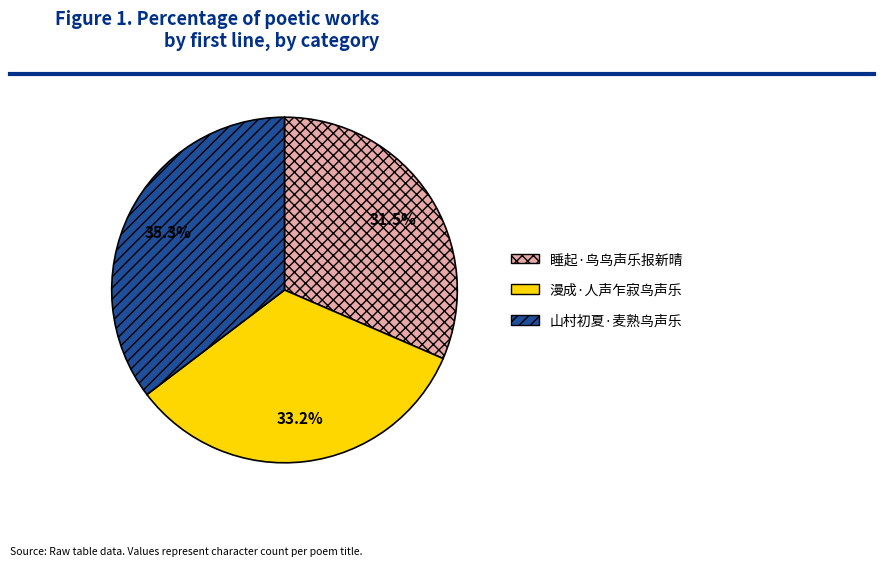

Is 山村初夏·麦熟鸟声乐 the majority of the pie?

No